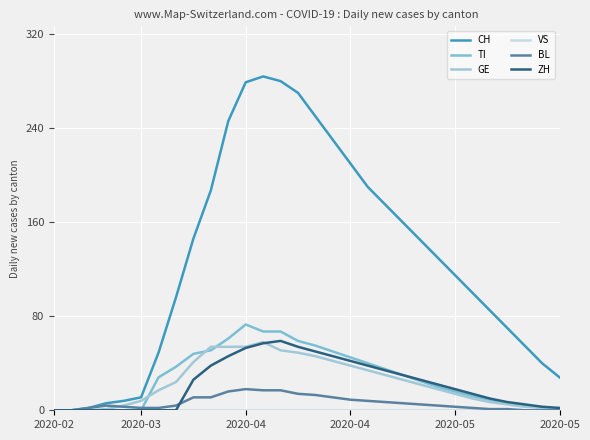

What is the sum of all CH values?

3847